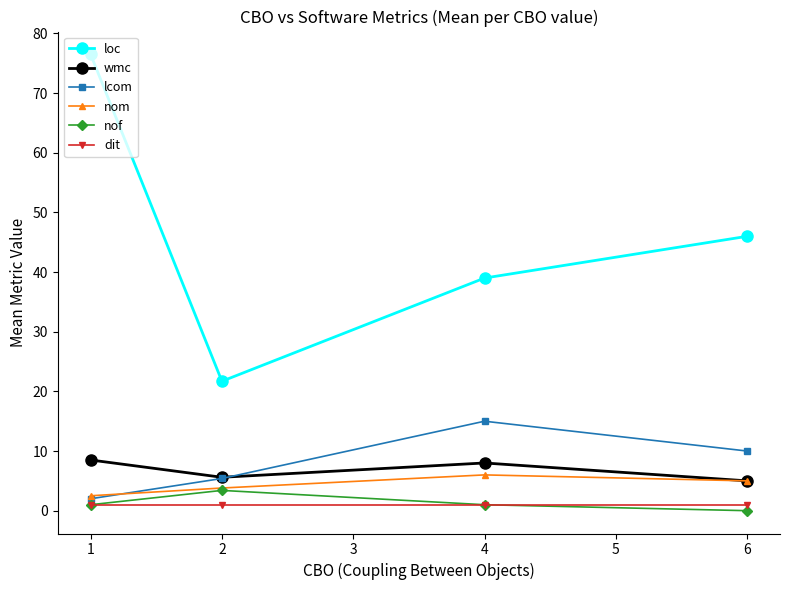

Is the value of lcom at 6 greater than the value of wmc at 6?

Yes